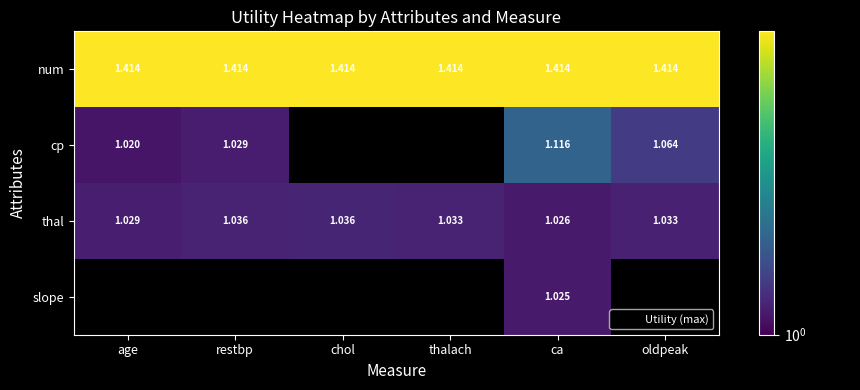

Where is num nearest to the value 1?

age